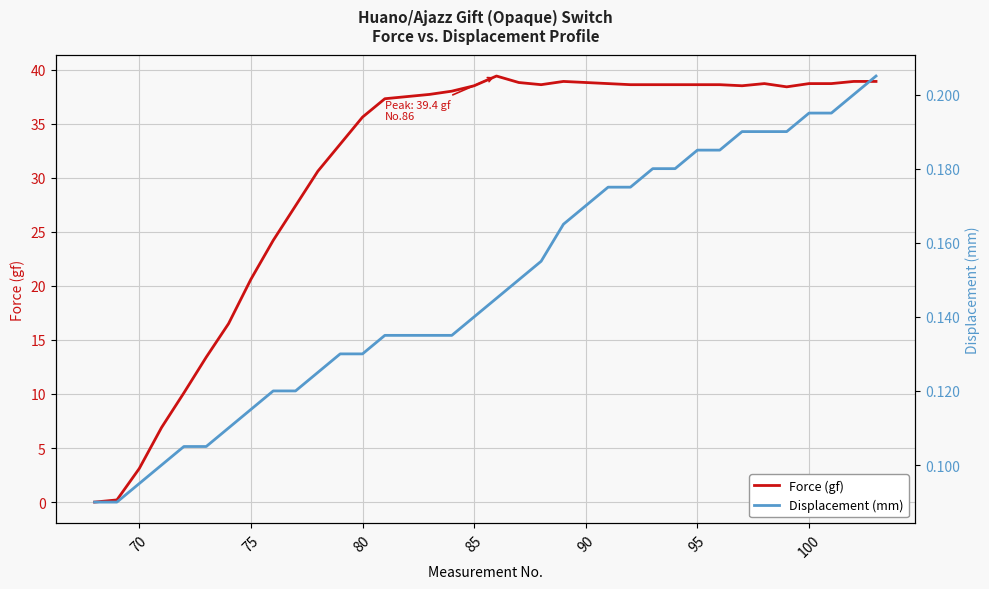

True or false: Force (gf) has a value of 0.7 at 70.

False